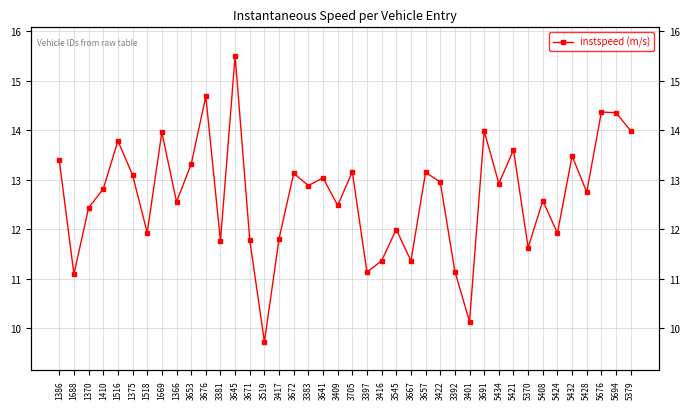

Rank the categories by value from highest to lowest.

3645, 3676, 5676, 5694, 5379, 3691, 1669, 1516, 5421, 5432, 1386, 3653, 3705, 3657, 3672, 1375, 3641, 3422, 5434, 3383, 1410, 5428, 5408, 1366, 3409, 1370, 3545, 1518, 5424, 3417, 3671, 3381, 5370, 3416, 3667, 3392, 3397, 1688, 3401, 3519